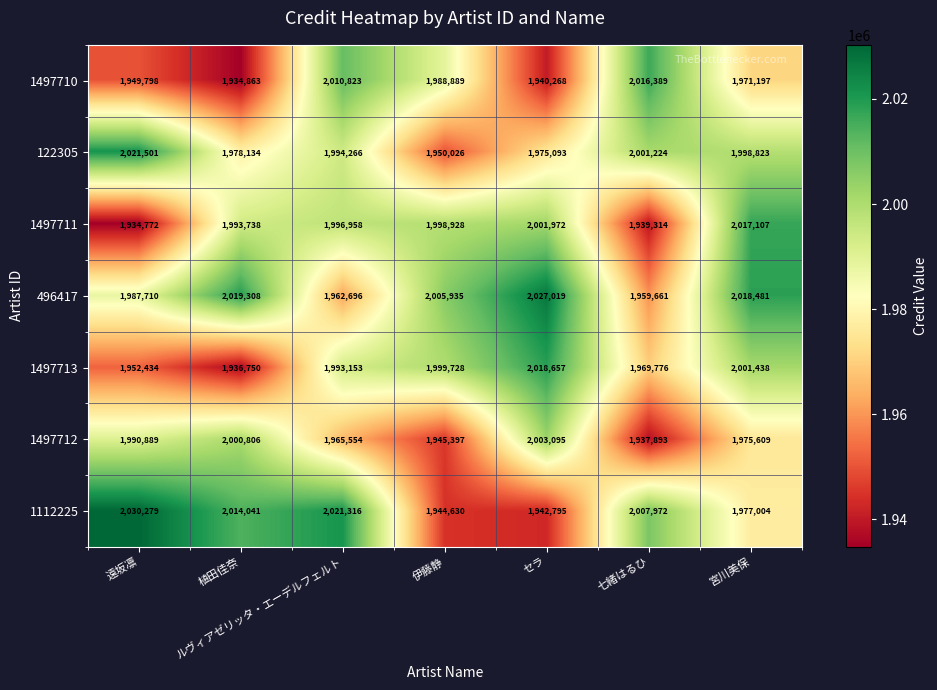

Which category has the lowest value across all series?

遠坂凛